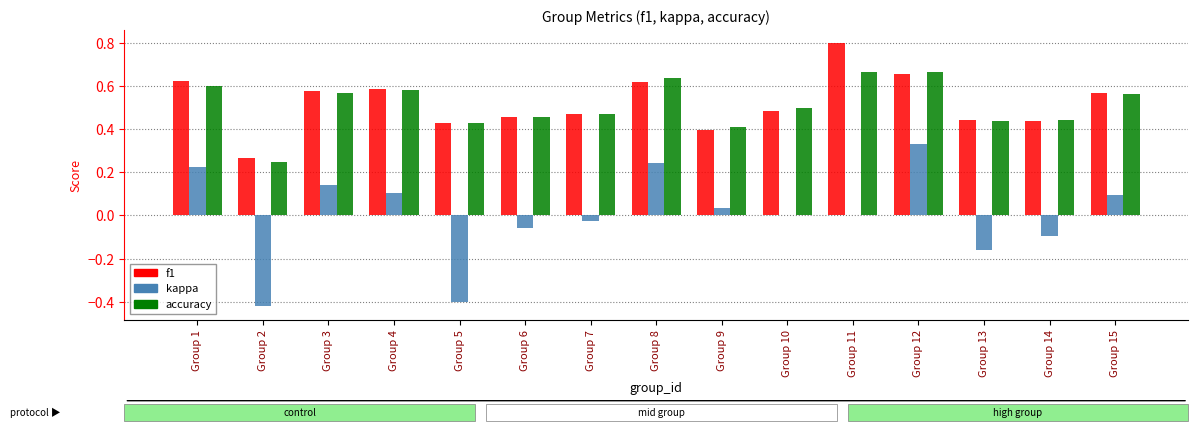

Is the value of accuracy at Group 10 greater than the value of f1 at Group 1?

No